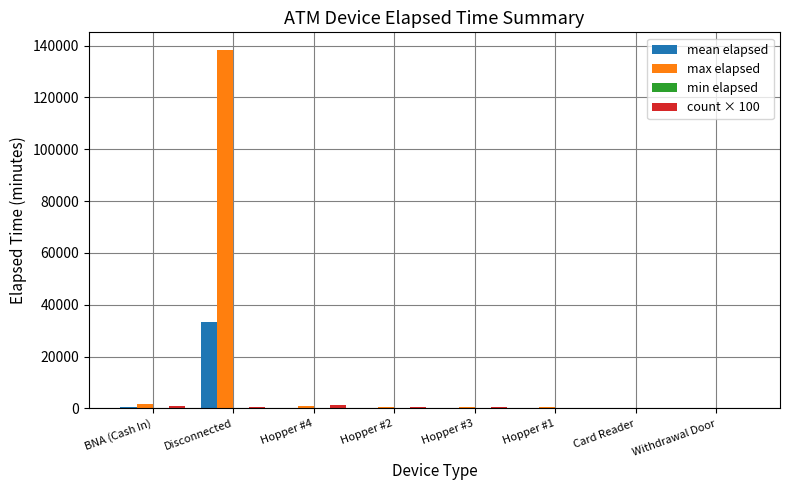

What is the greatest value displayed?

138225.0